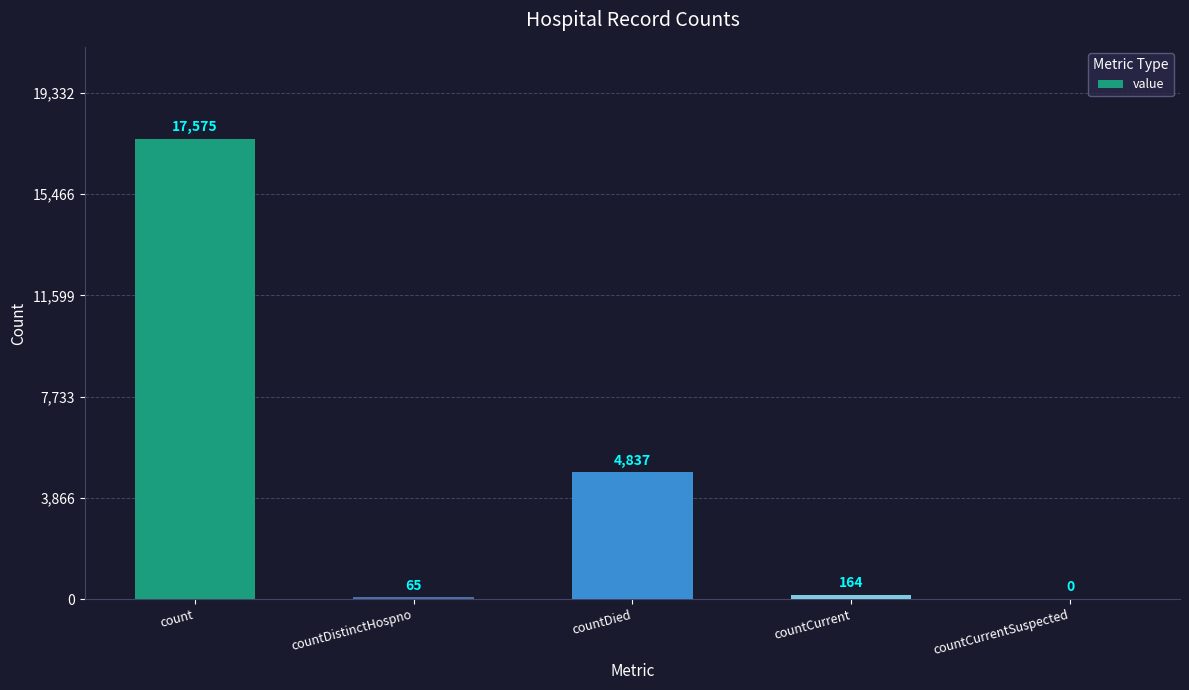

The value at countDistinctHospno is 65. True or false?

True